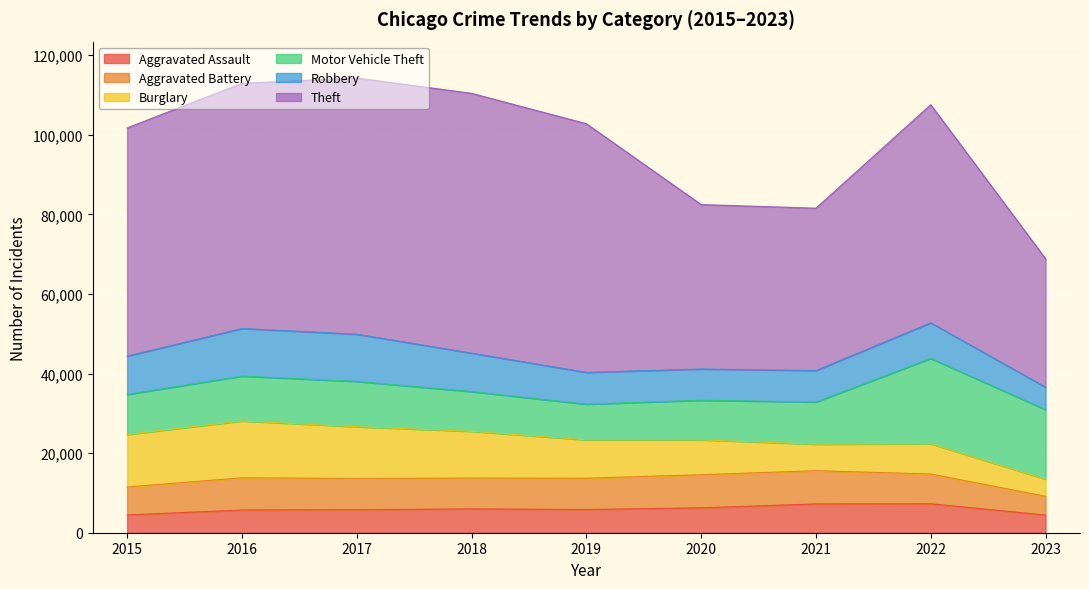

What is the value of the Theft point at the 2nd from the left?

61621